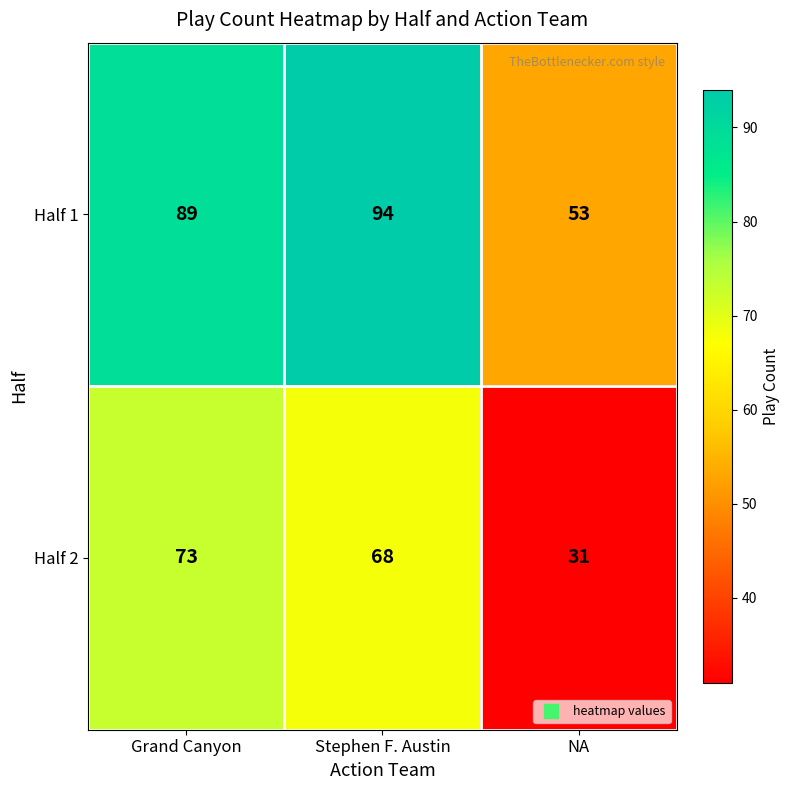

At how many categories does at least one series exceed 65?

2